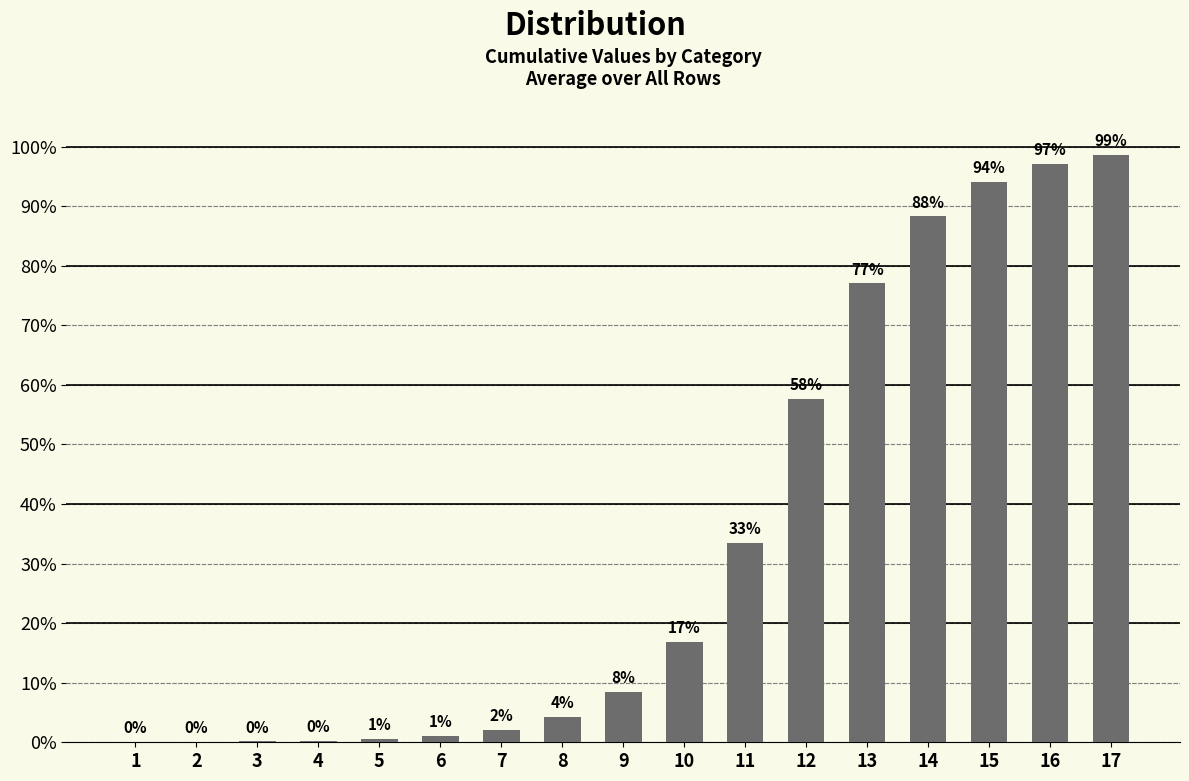

Reading left to right, what are all the values shown in this chart?

0.0	0.0	0.0	0.0	0.0	0.0	0.0	0.0	0.1	0.2	0.3	0.6	0.8	0.9	0.9	1.0	1.0